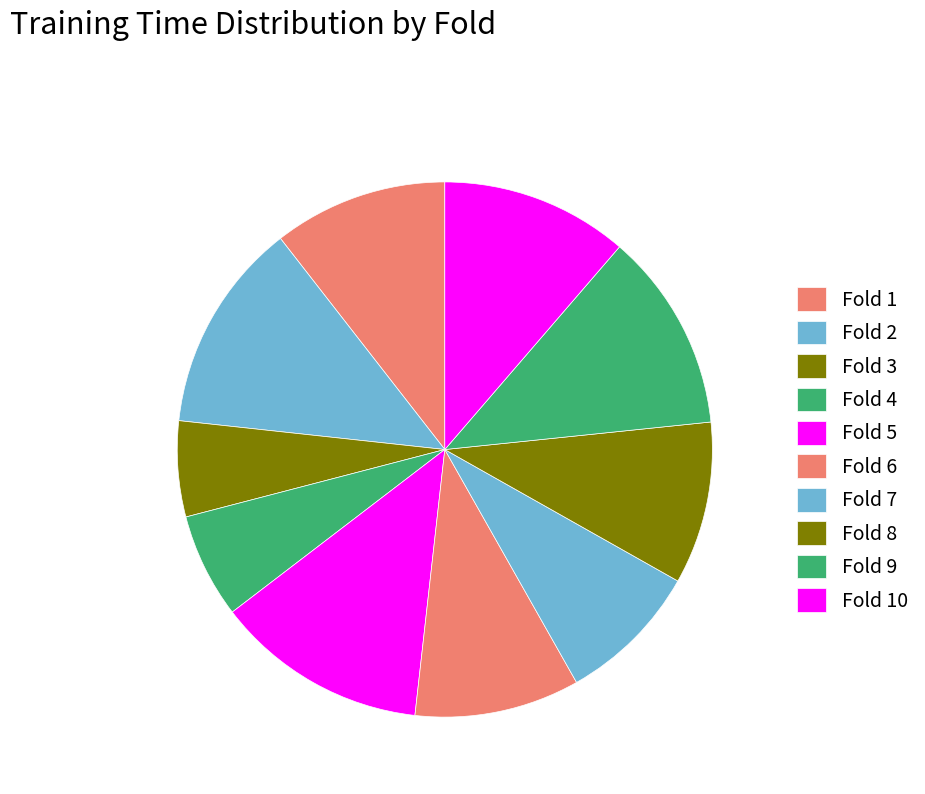

What percentage is NOT represented by Fold 7?

91.4%